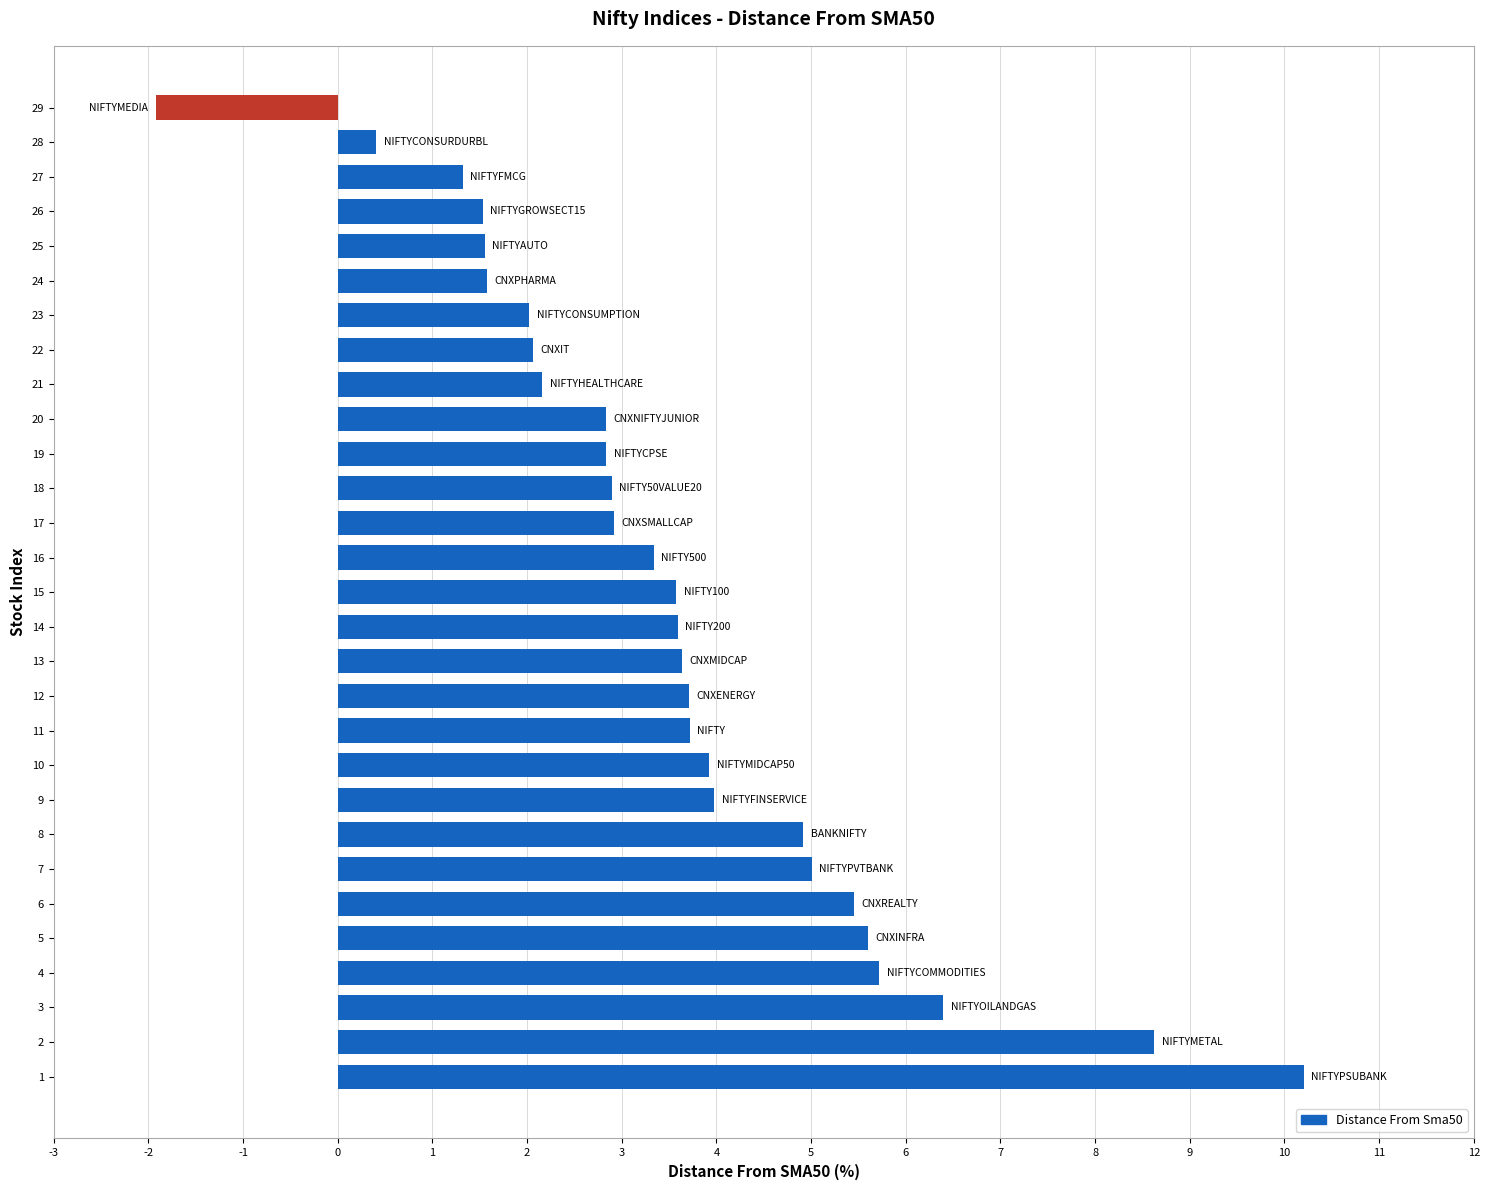

What is the greatest value displayed?

10.2